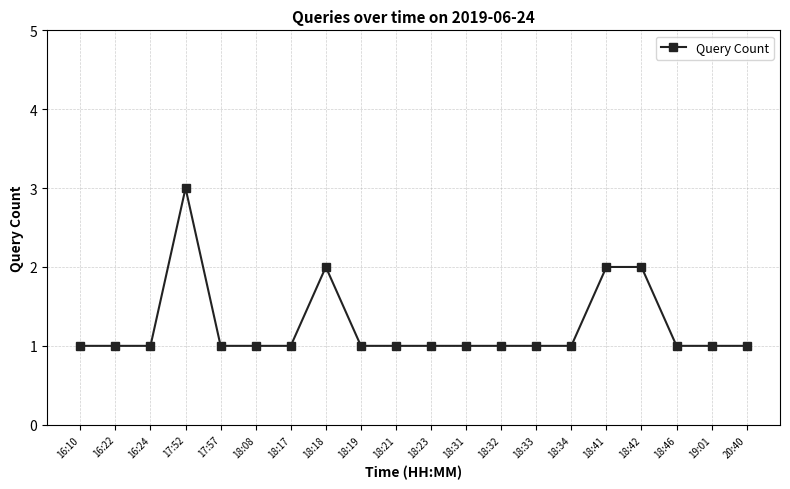

What position from the left is 18:18?

8